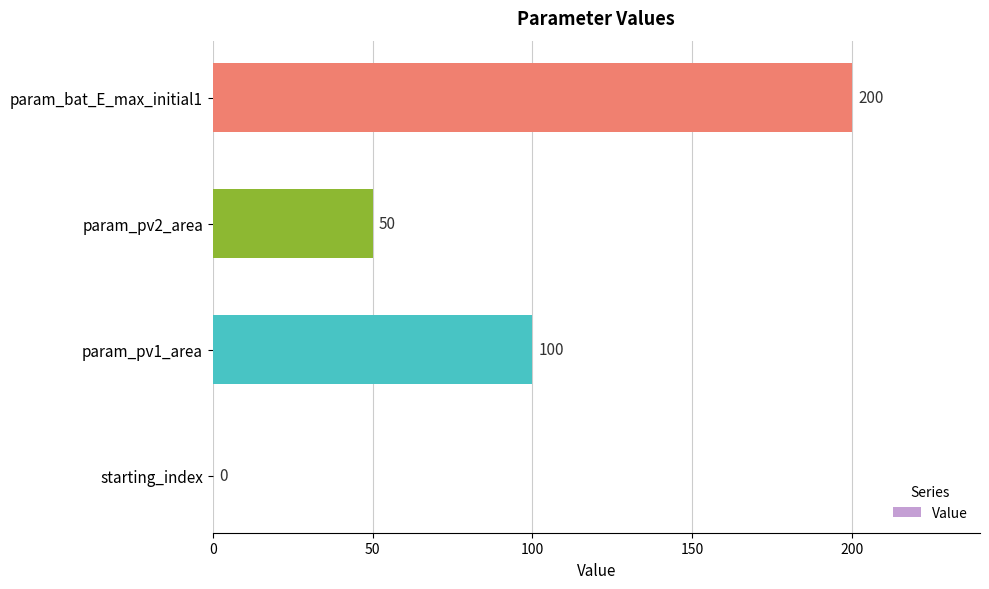

The chart shows a value of 200 at param_bat_E_max_initial1. True or false?

True